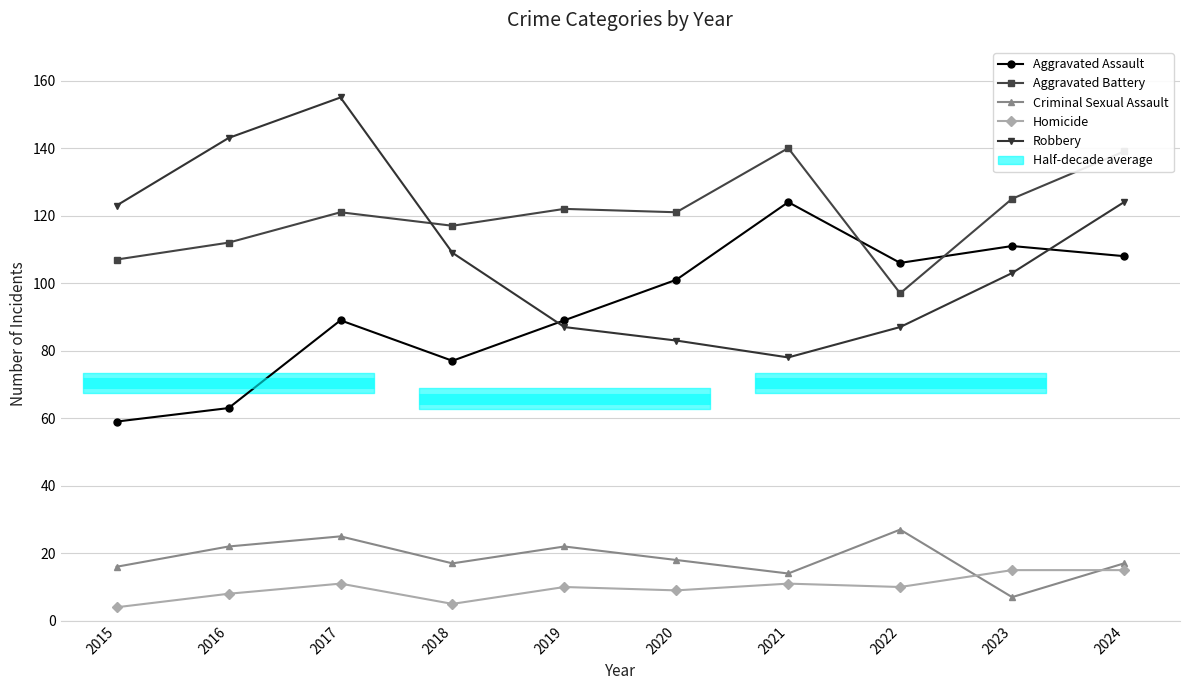

Where is Robbery nearest to the value 116?

2015